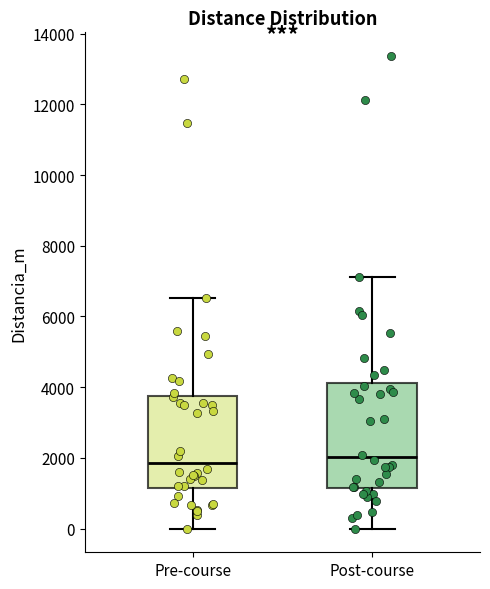

Comparing the boxes themselves (not the whiskers), which one is the tallest?

Post-course